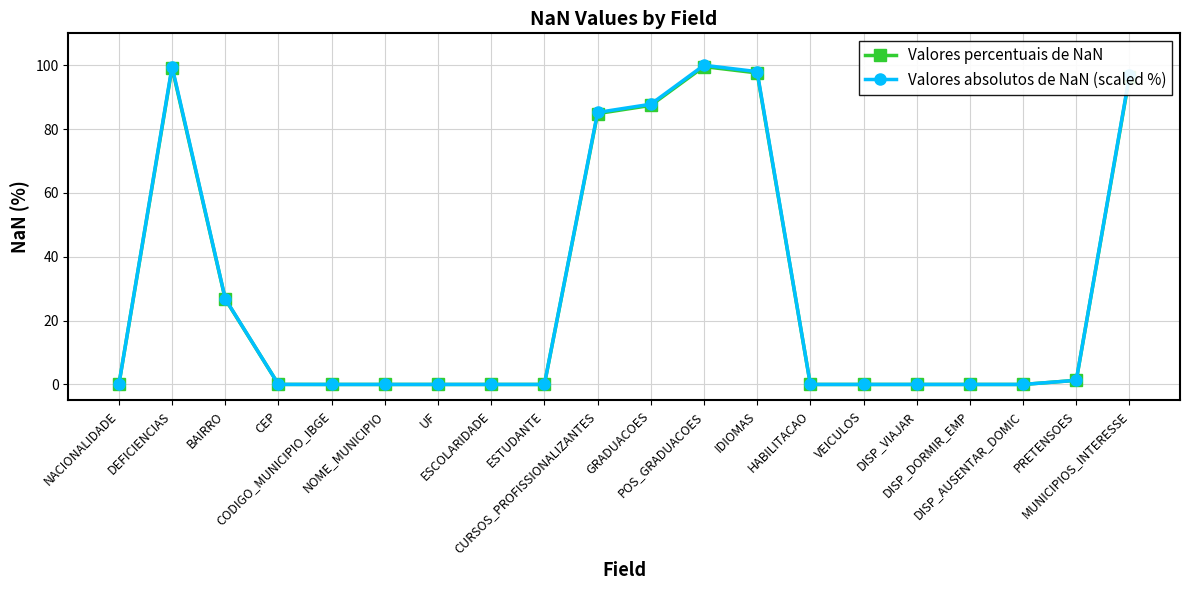

At how many categories does at least one series exceed 9?

7